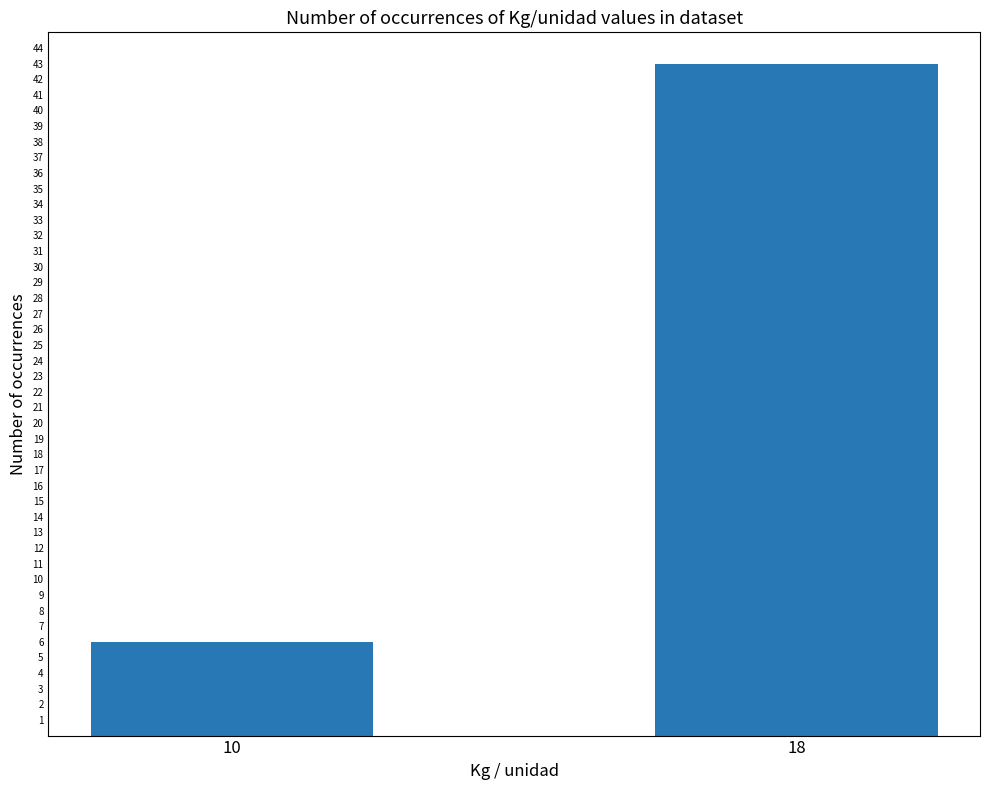

The value at 18 is 43. True or false?

True